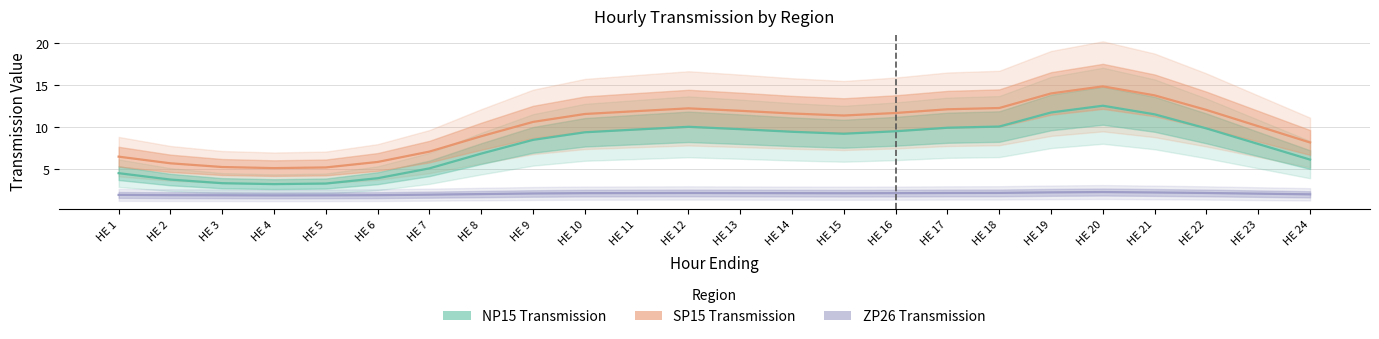

True or false: ZP26 Transmission and NP15 Transmission intersect in this chart.

False